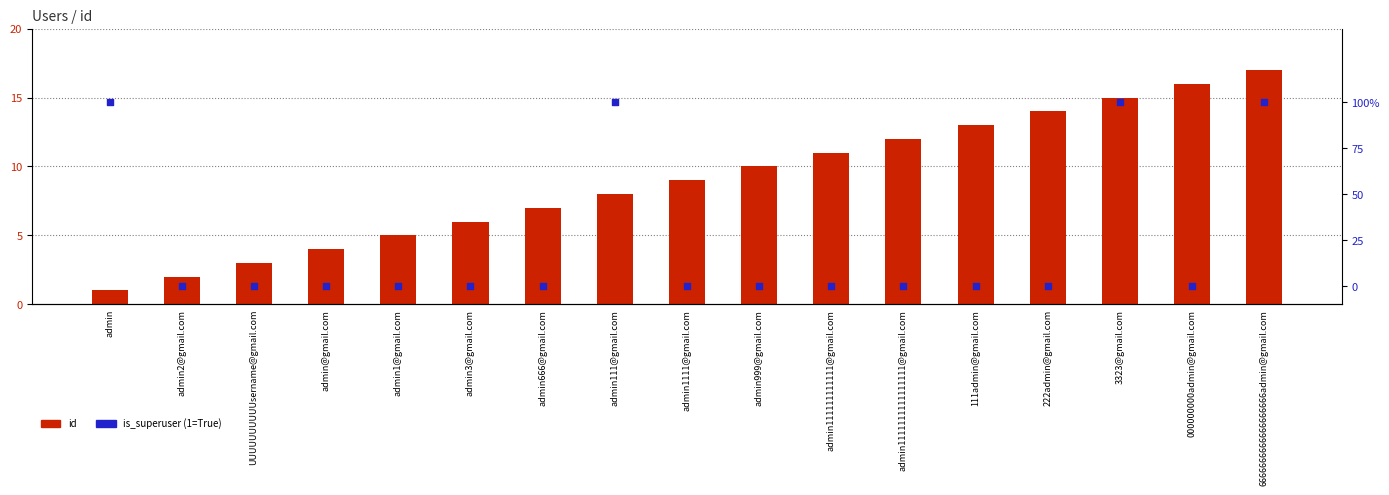

Which series contains the lowest Y value?

is_superuser